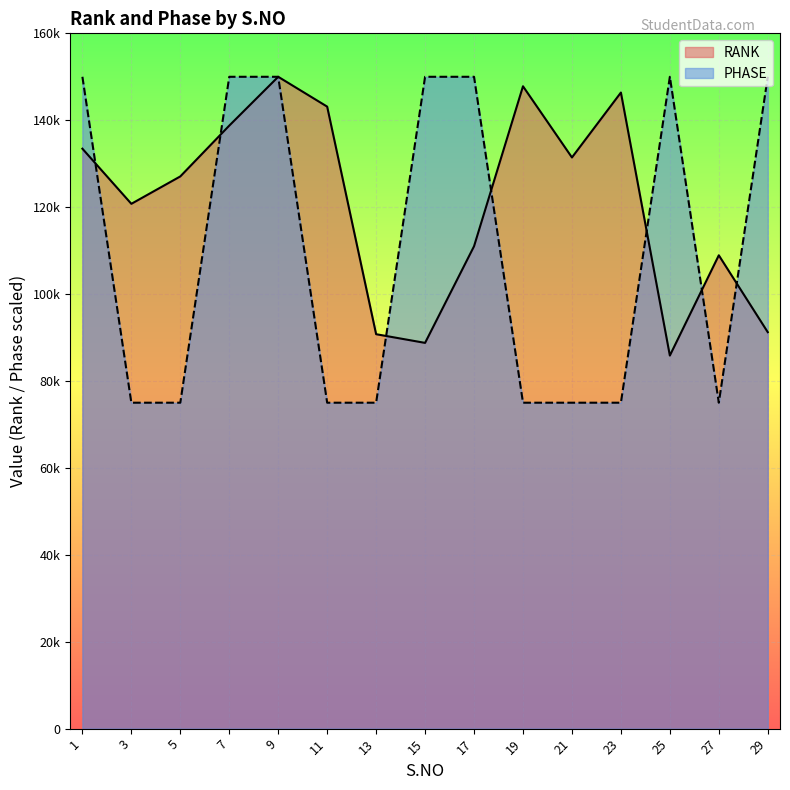

Rank the series at 13 from lowest to highest value.

PHASE, RANK